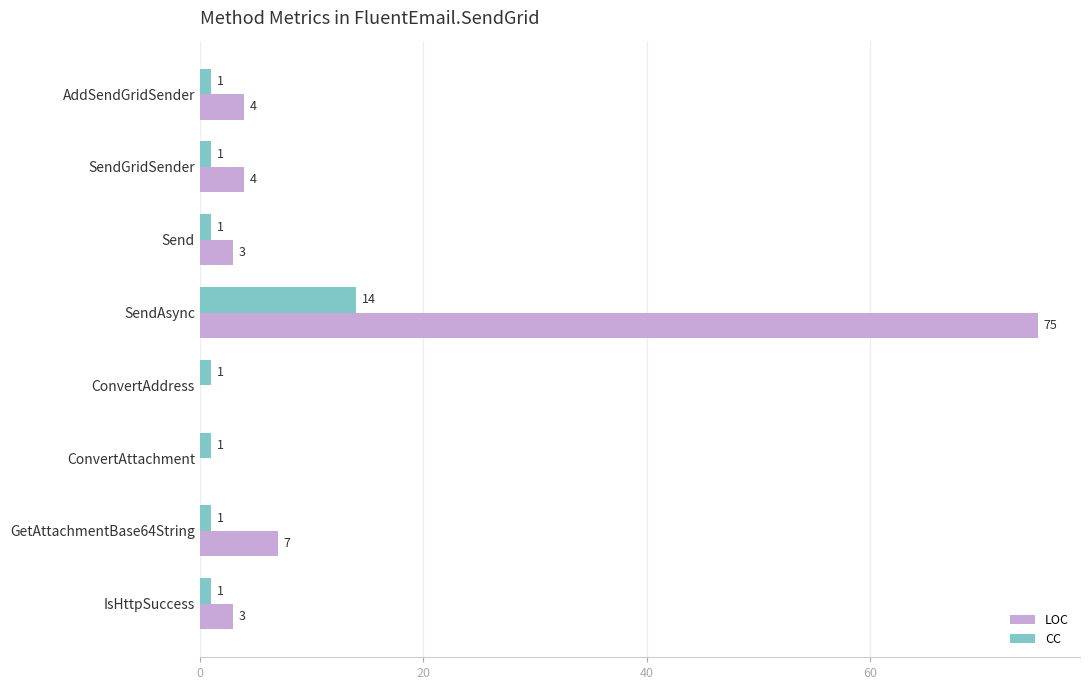

Where is LOC nearest to the value 37?

GetAttachmentBase64String